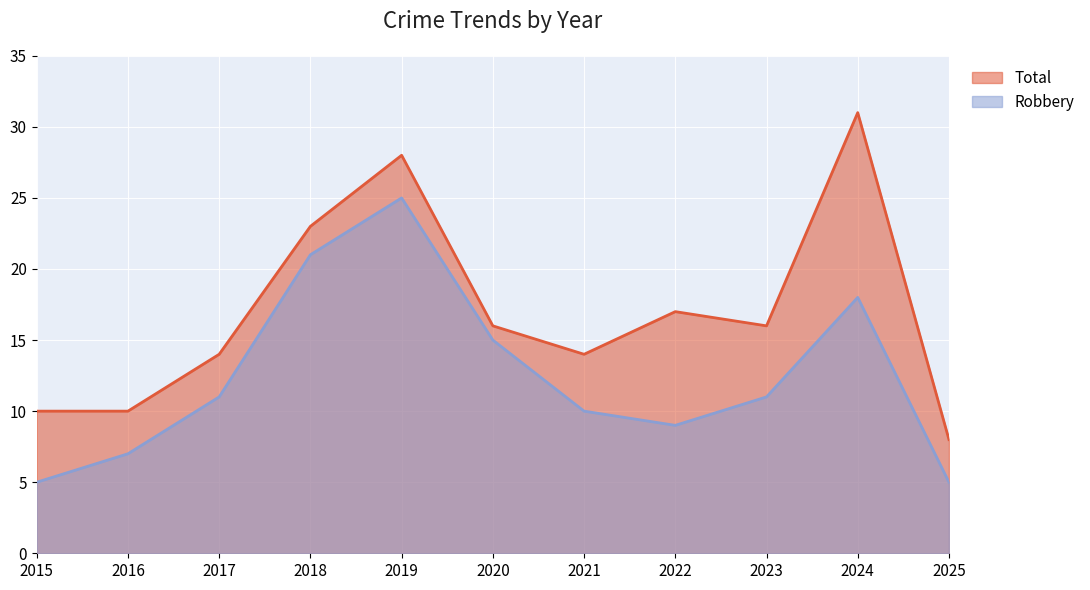

True or false: Total and Robbery cross at least once.

False